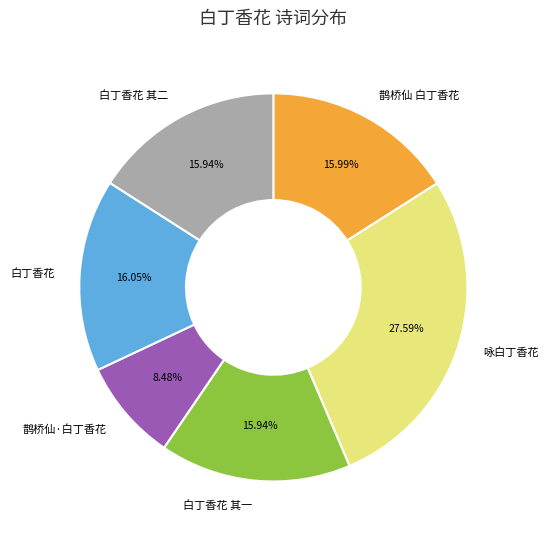

To the nearest percent, what is the average slice percentage?

17%